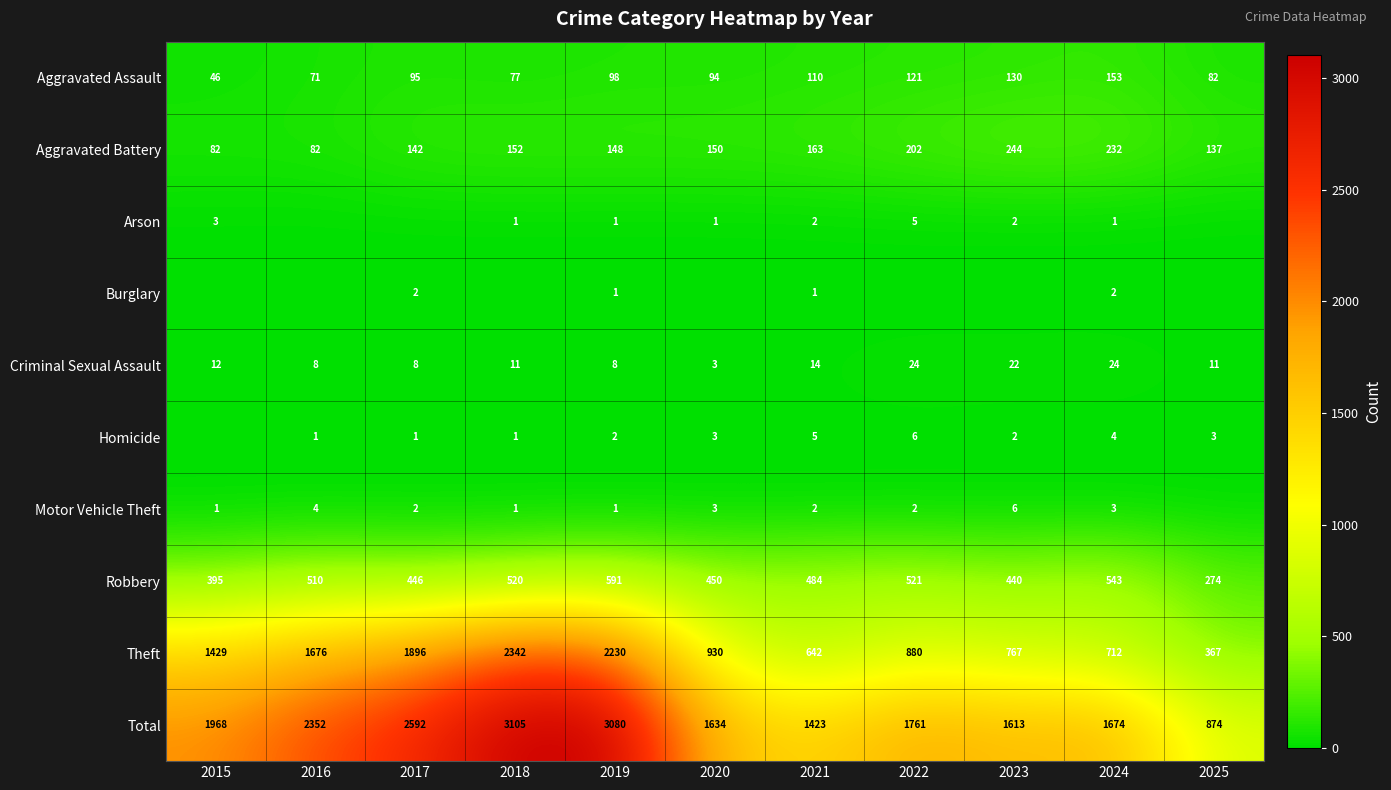

How many data points does each series have?

11